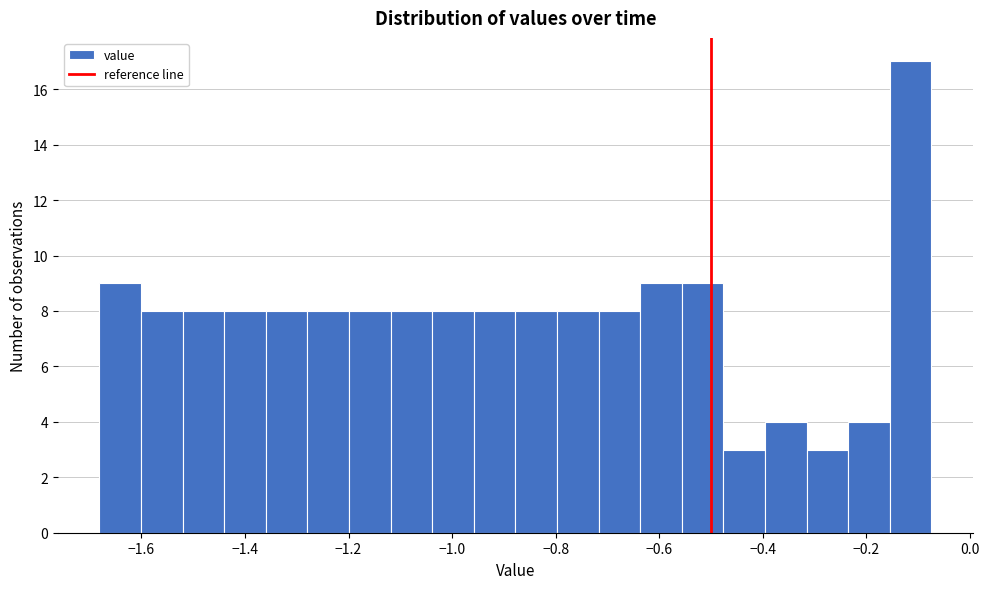

Reading left to right, list every bar in this chart as the range it spans on the x-axis followed by its height. Neither the bar edges nor the heights are printed on the chart, so give them approximately, as read against the axes.

-1.68 to -1.60: 9
-1.60 to -1.52: 8
-1.52 to -1.44: 8
-1.44 to -1.36: 8
-1.36 to -1.28: 8
-1.28 to -1.20: 8
-1.20 to -1.12: 8
-1.12 to -1.04: 8
-1.04 to -0.96: 8
-0.96 to -0.88: 8
-0.88 to -0.80: 8
-0.80 to -0.72: 8
-0.72 to -0.64: 8
-0.64 to -0.56: 9
-0.56 to -0.48: 9
-0.48 to -0.40: 3
-0.40 to -0.32: 4
-0.32 to -0.24: 3
-0.24 to -0.16: 4
-0.16 to -0.08: 17